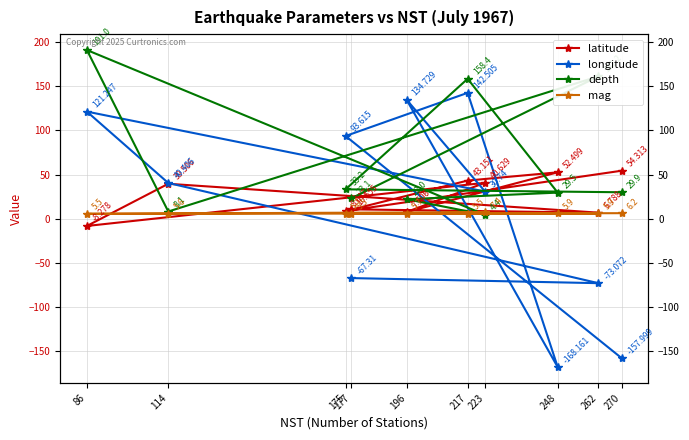

What is the sum of all longitude values?

96.7